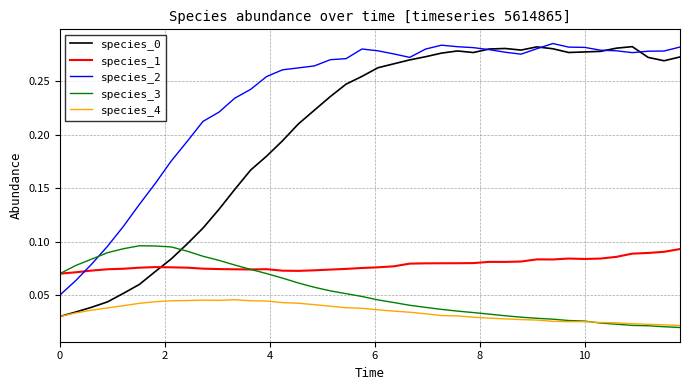

How many times do species_3 and species_0 cross each other?

1